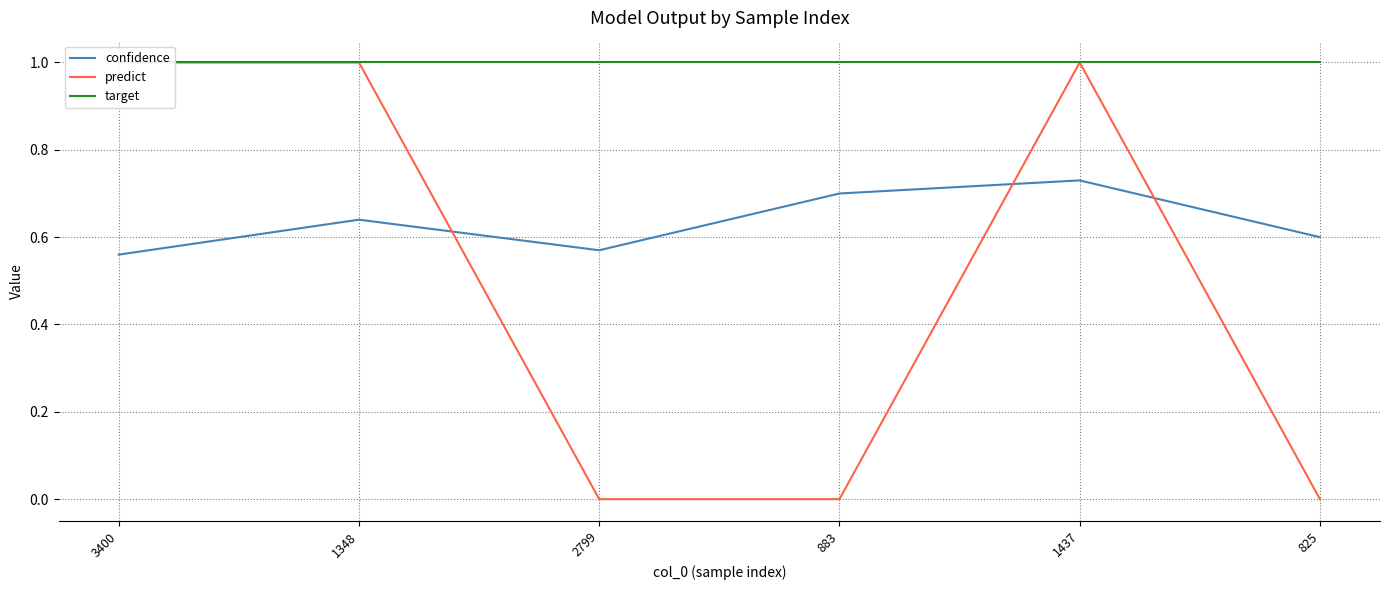

Which category has the lowest value in the target series?

3400